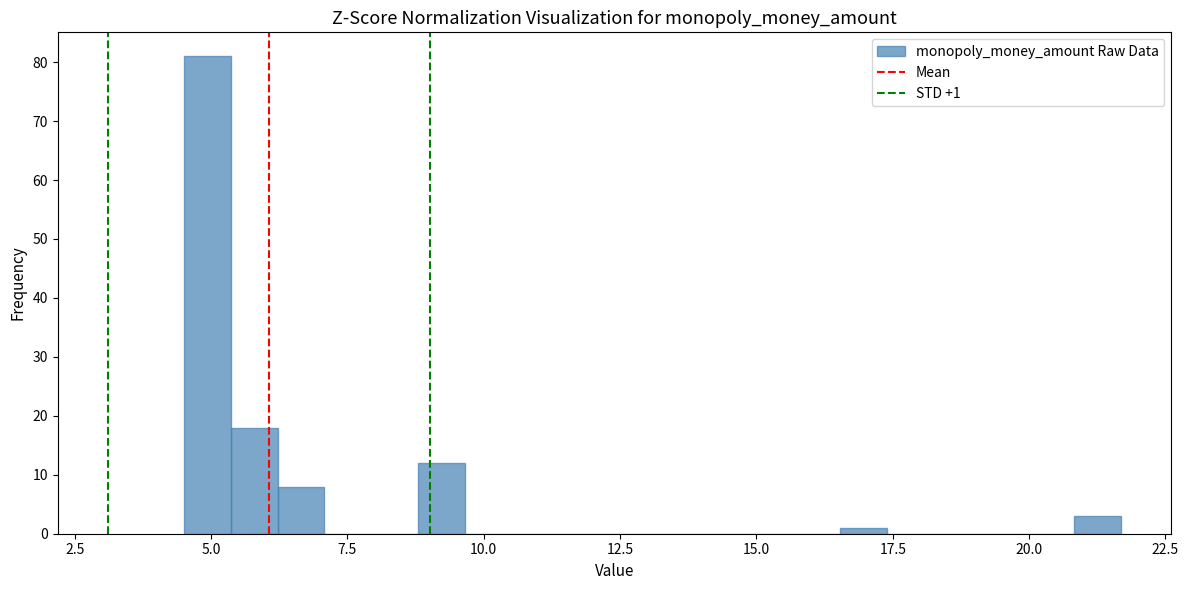

Around what value on the x-axis is the tallest bar? Give the approximate position of its centre, as read against the axis.

5.0